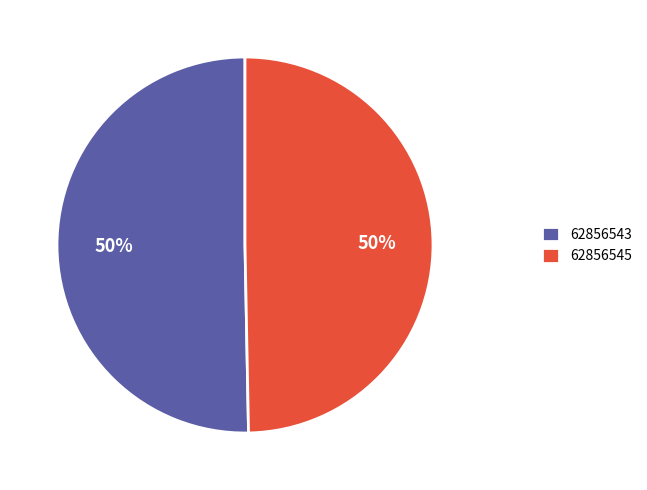

How many slices are in this pie chart?

2